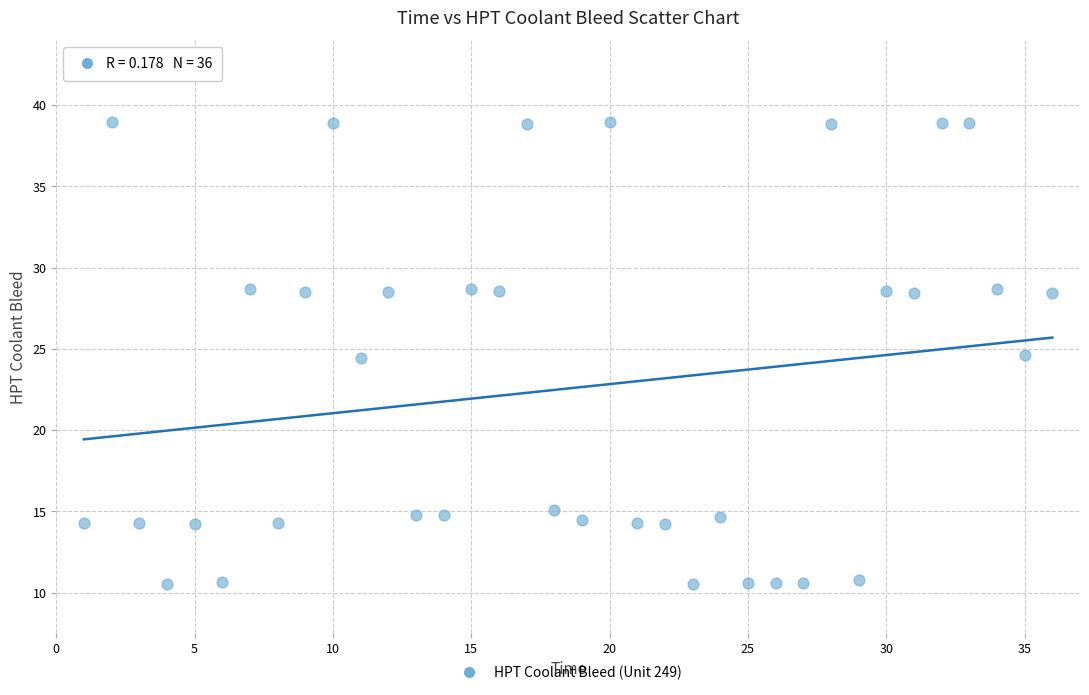

What is the range of X values (max minus min)?

35.0